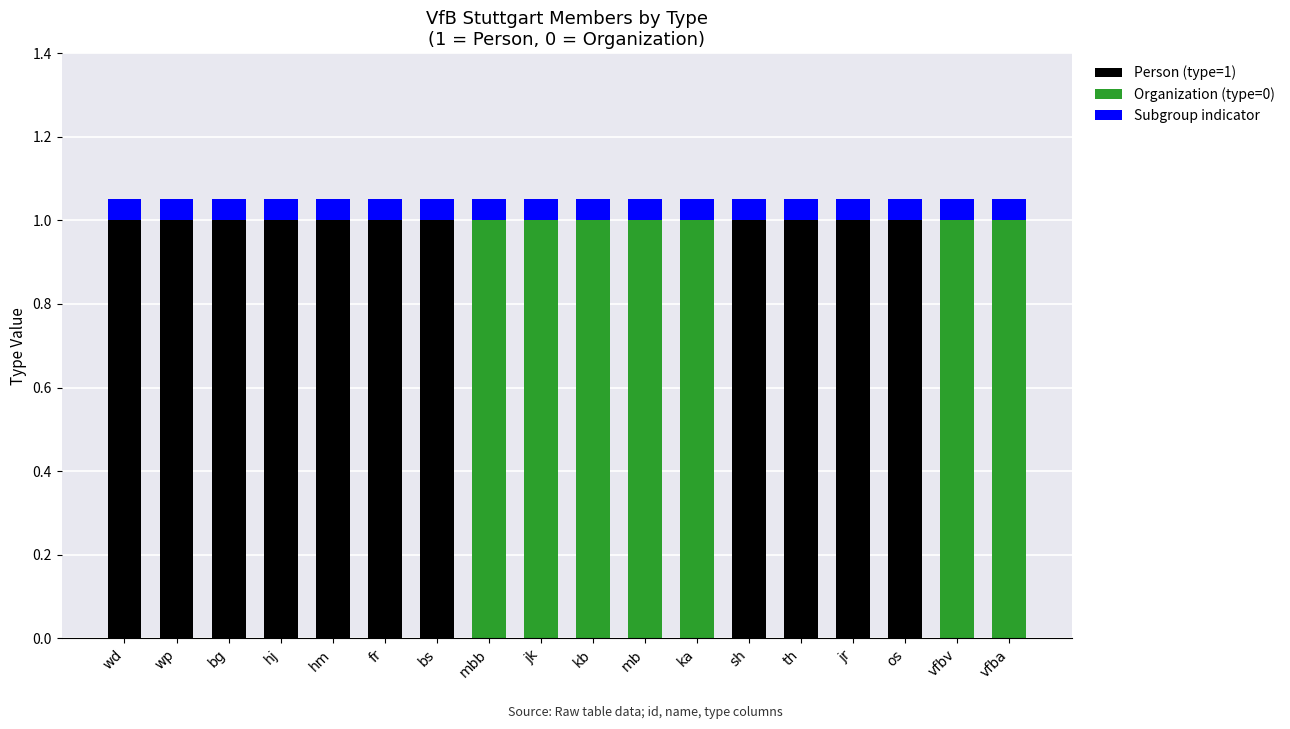

What is the sum of the Person (type=1) values at hj and mb?

1.0